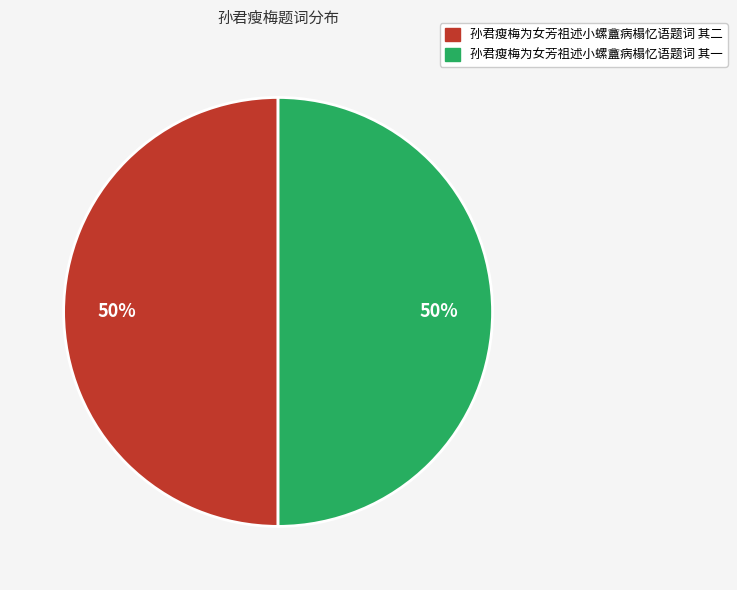

How many slices are in this pie chart?

2